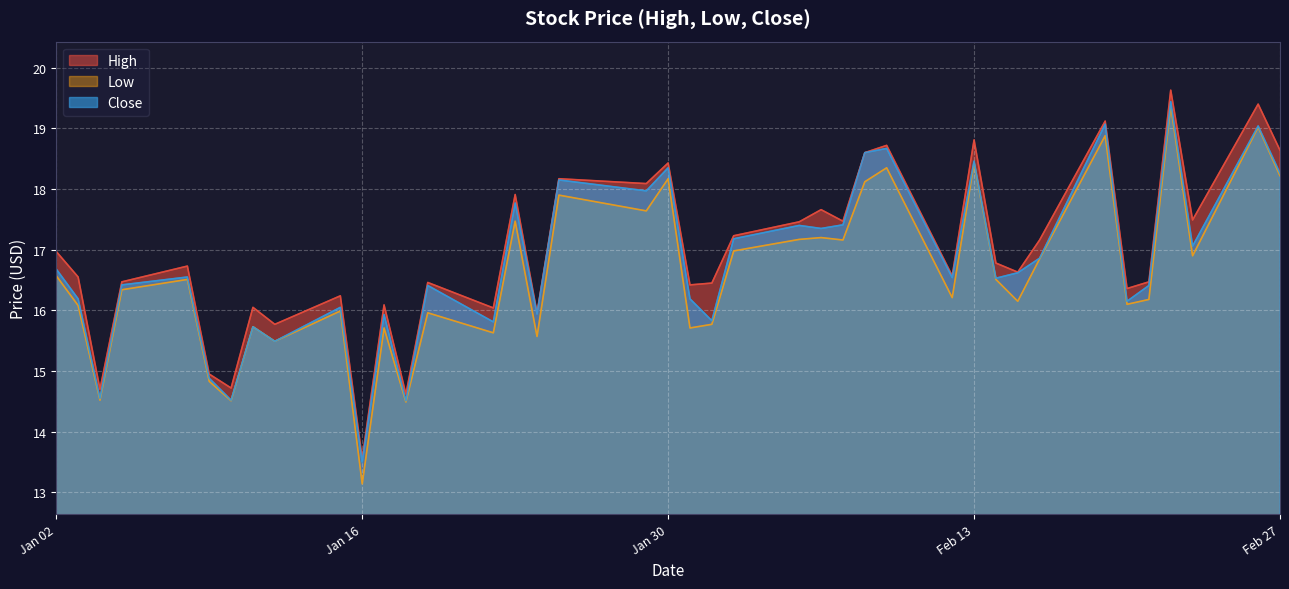

List the series in order of their peak value, highest first.

High, Close, Low